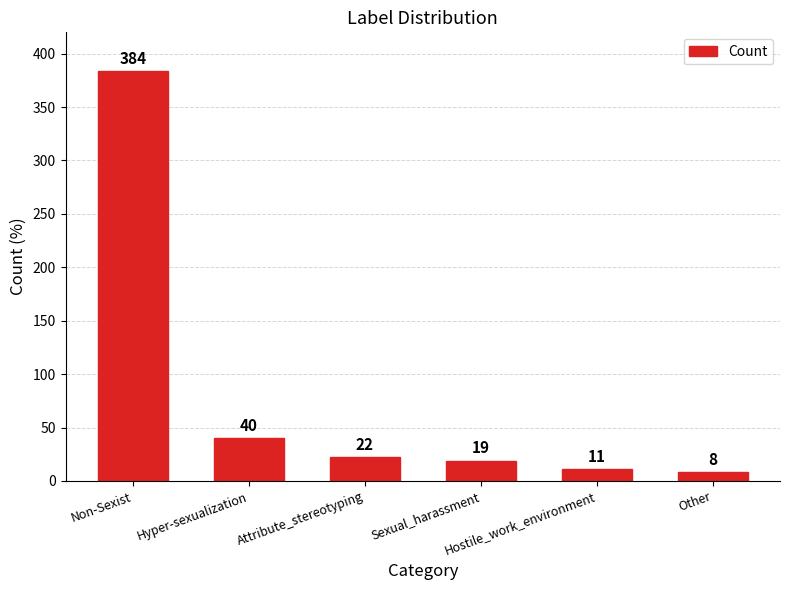

What is the difference between the values at Non-Sexist and Sexual_harassment?

365